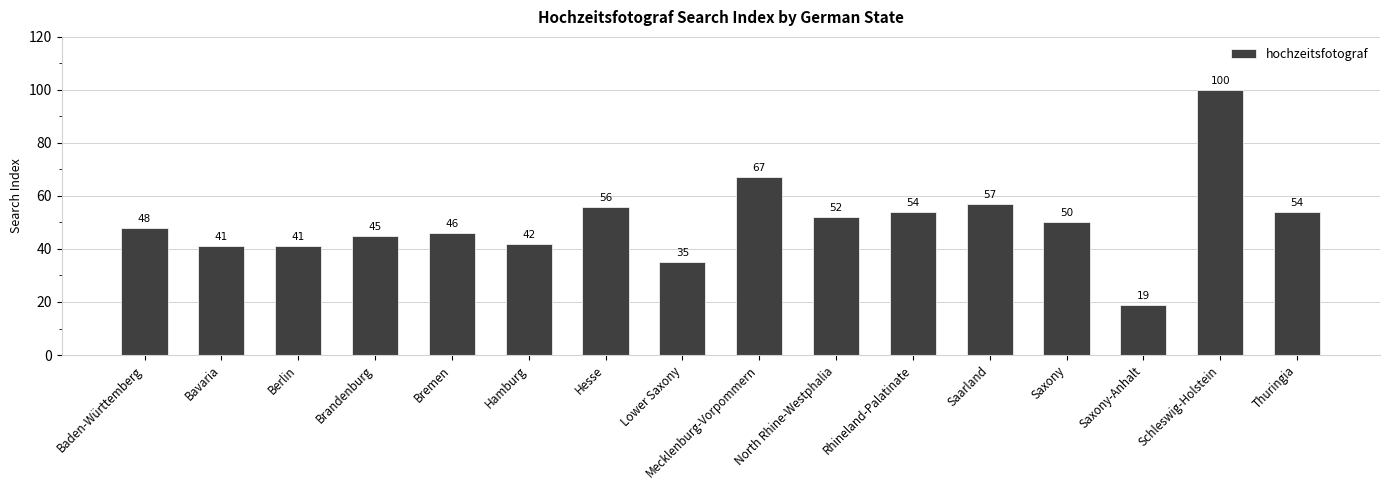

At which label does the data first exceed 50?

Hesse